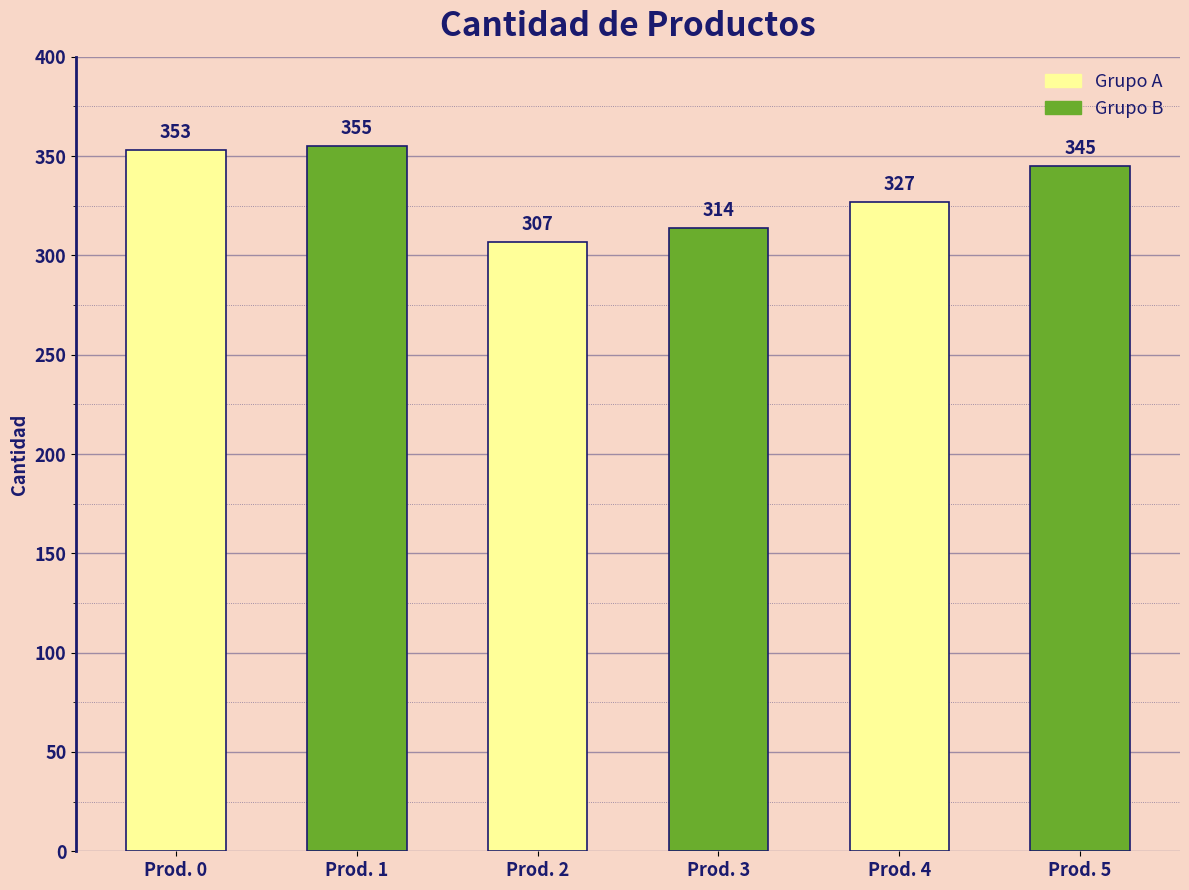

List the labels in order of value, smallest first.

Prod. 2, Prod. 3, Prod. 4, Prod. 5, Prod. 0, Prod. 1